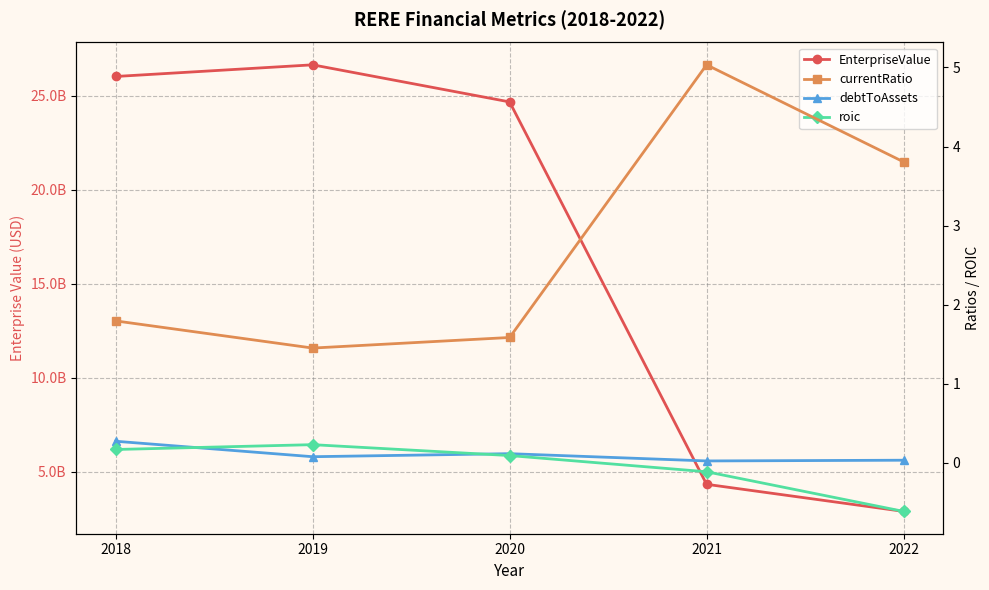

In debtToAssets, how many points are higher than both neighbors (excluding endpoints)?

1